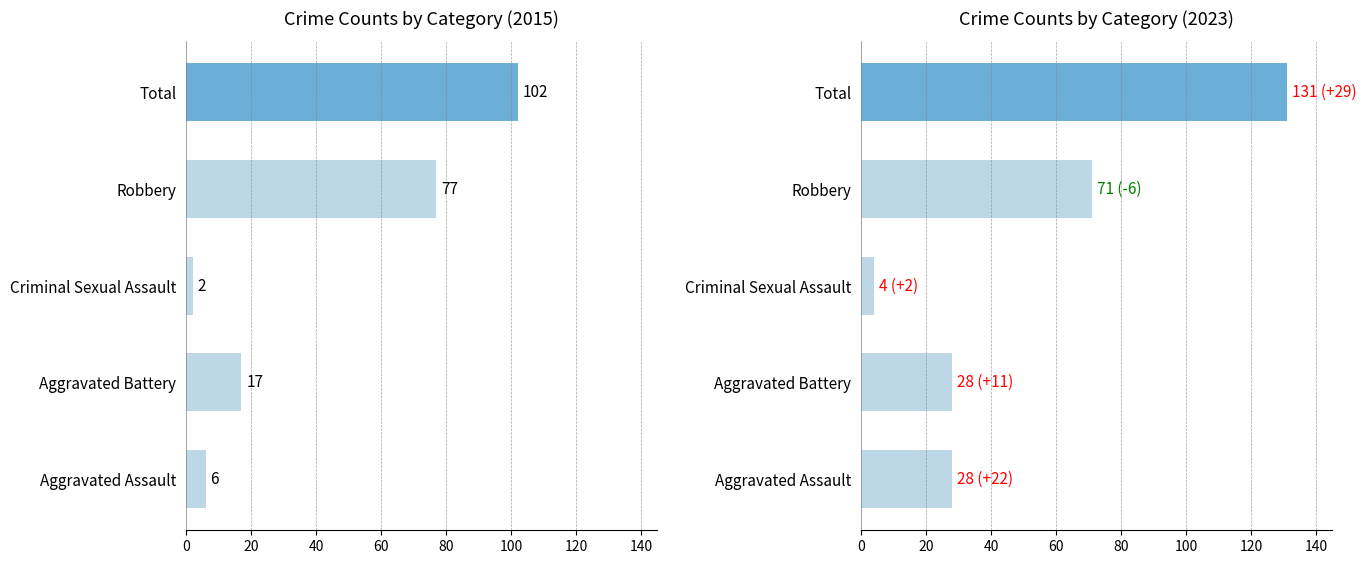

What is the minimum value for 2015?

2